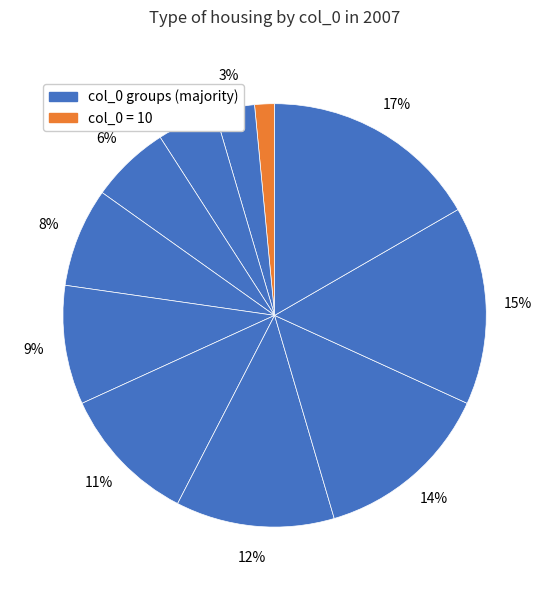

How many segments does this pie chart have?

11